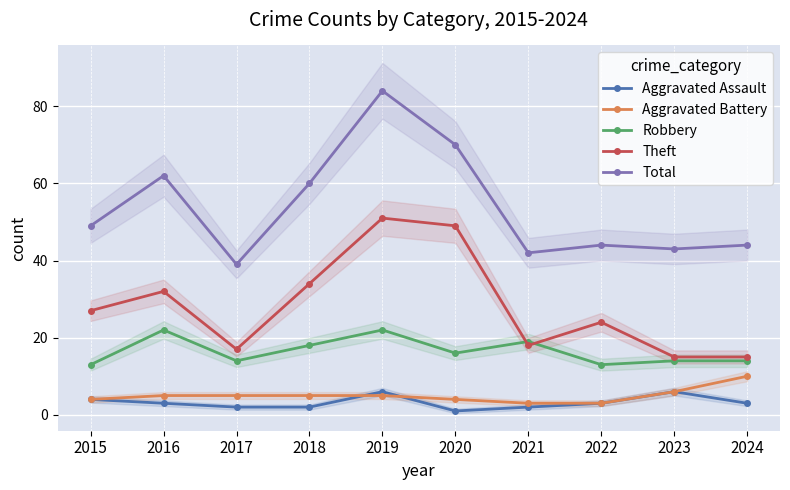

How many data points does each series have?

10